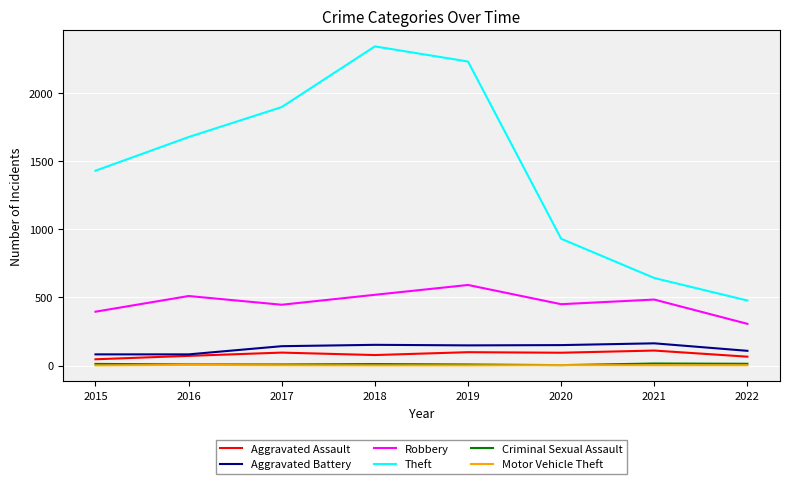

What is the maximum value shown in the chart?

2341